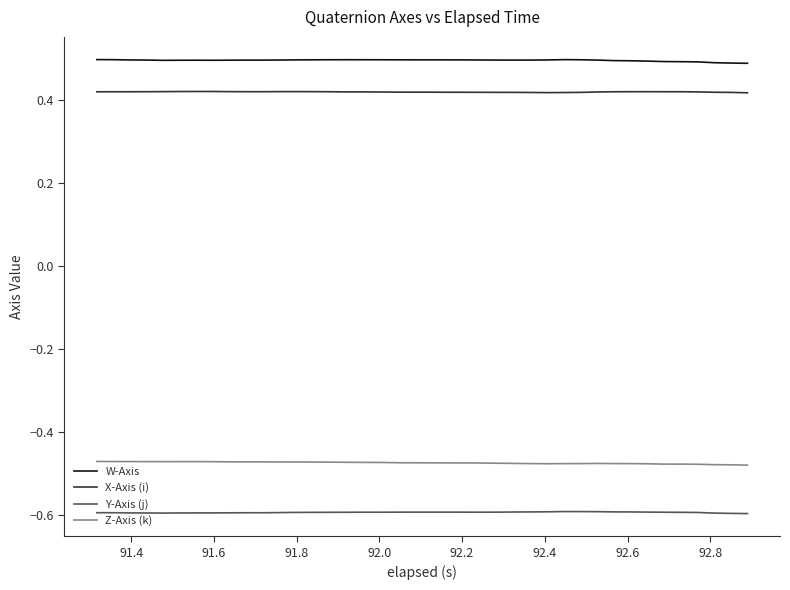

True or false: X-Axis (i) and W-Axis cross at least once.

False